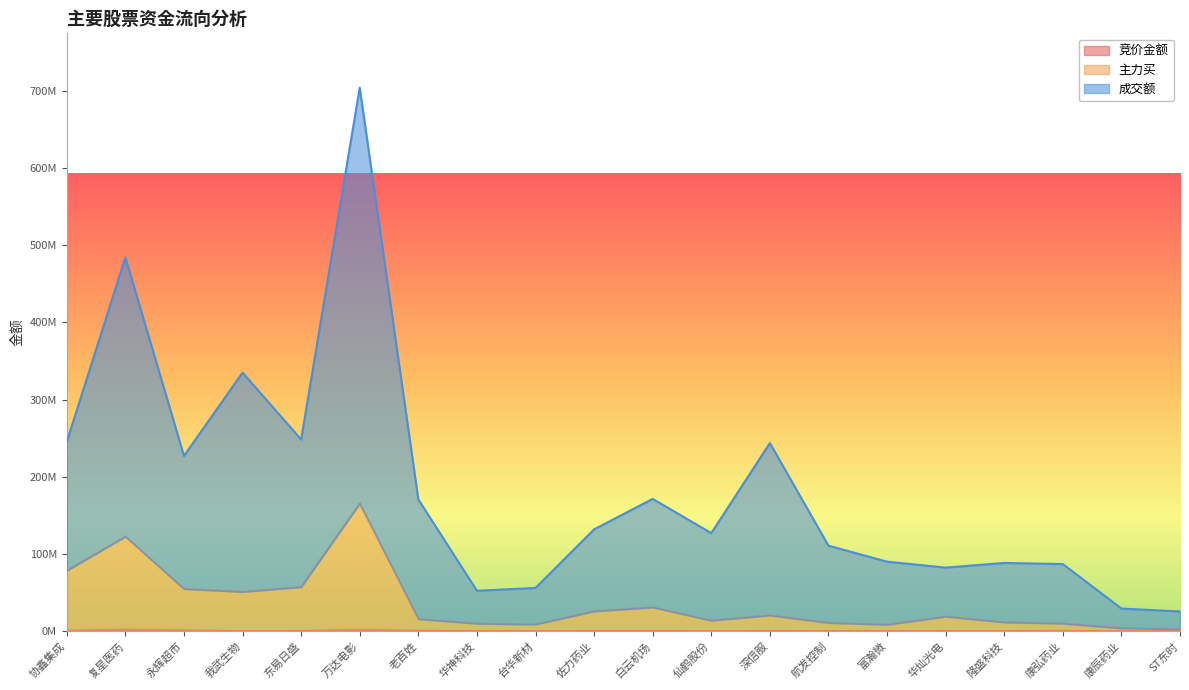

At how many categories does at least one series exceed 99994591?

12